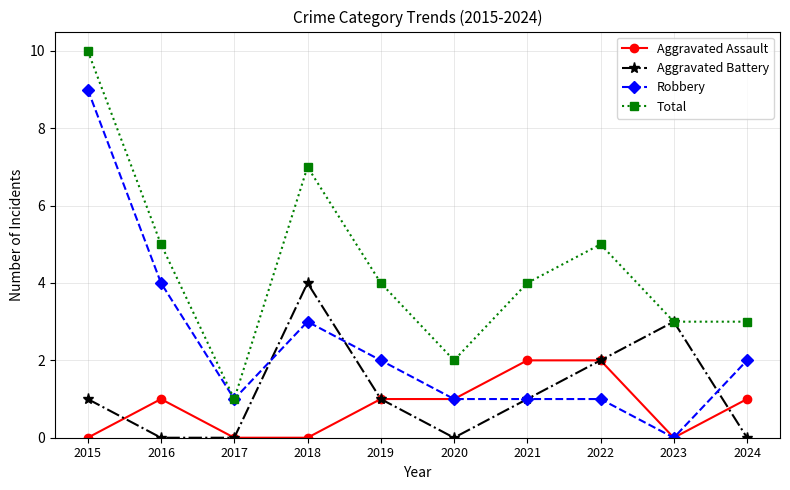

What is the highest value of the Total series?

10